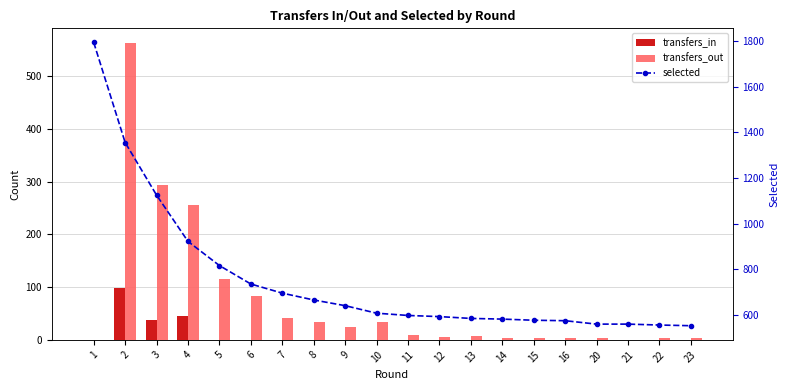

Reading left to right, extract all data points from this chart.

transfers_in: 1=0	2=99	3=38	4=46	5=0	6=0	7=0	8=0	9=0	10=0	11=0	12=0	13=0	14=0	15=0	16=0	20=0	21=0	22=0	23=0
transfers_out: 1=0	2=563	3=293	4=255	5=116	6=83	7=41	8=33	9=24	10=33	11=10	12=6	13=7	14=4	15=4	16=3	20=3	21=0	22=4	23=3
selected: 1=1795	2=1356	3=1125	4=922	5=816	6=735	7=695	8=665	9=640	10=607	11=597	12=592	13=584	14=581	15=576	16=574	20=559	21=559	22=555	23=552